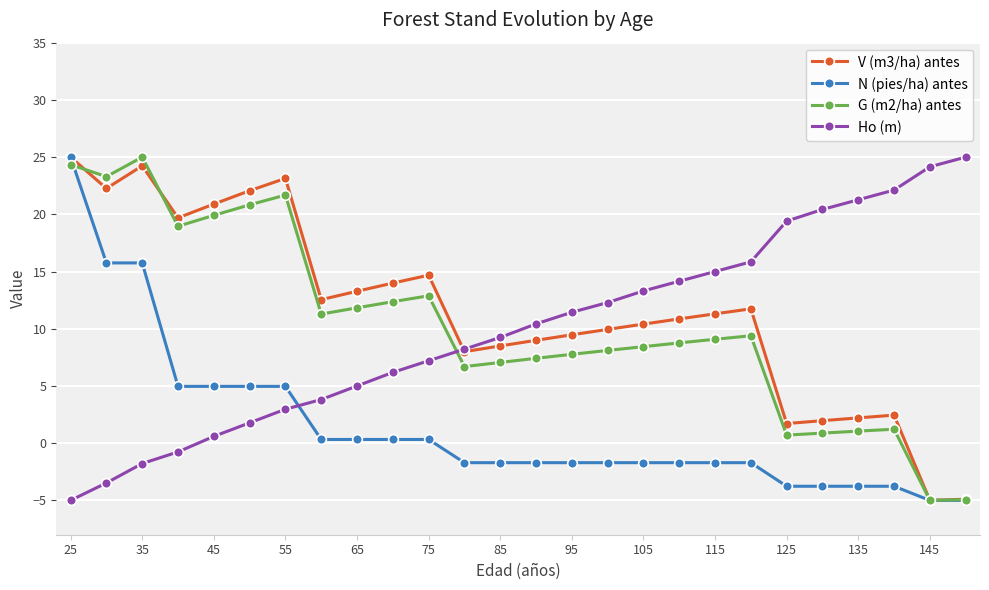

Count the number of data series in this chart.

4